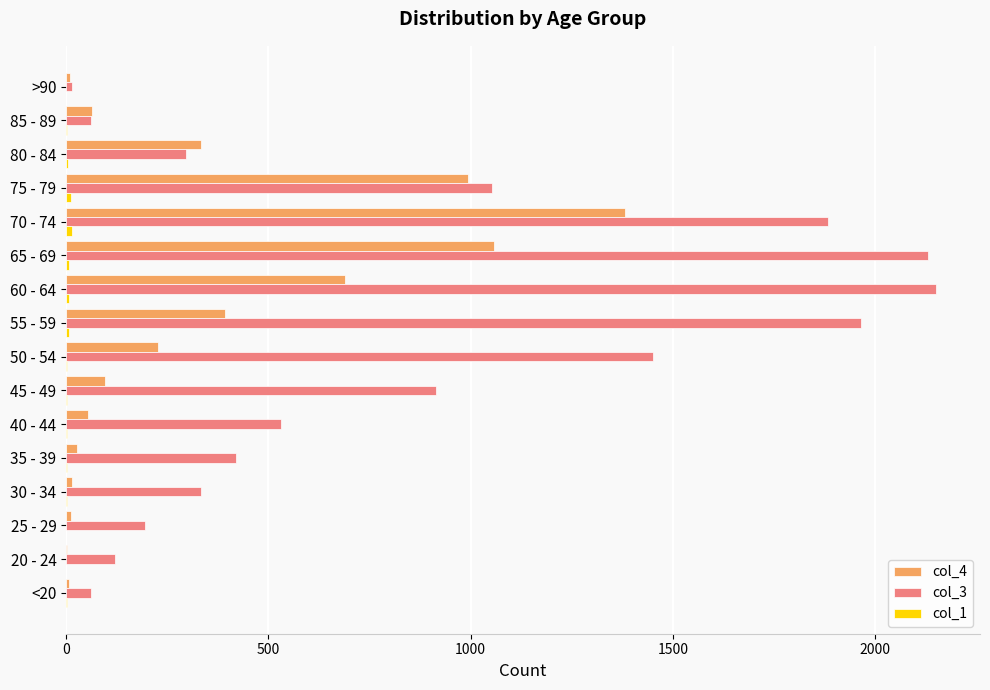

True or false: col_4 has a value of 378 at 70 - 74.

False